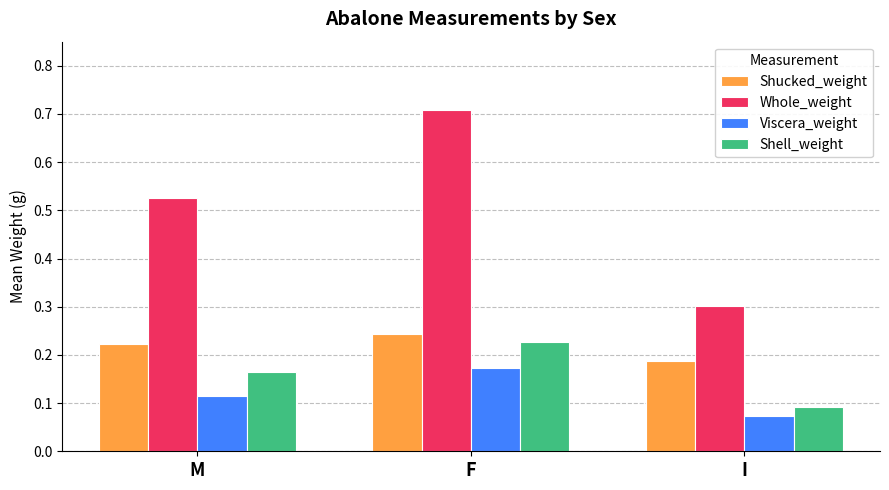

True or false: Viscera_weight has a value of 0.1 at M.

True